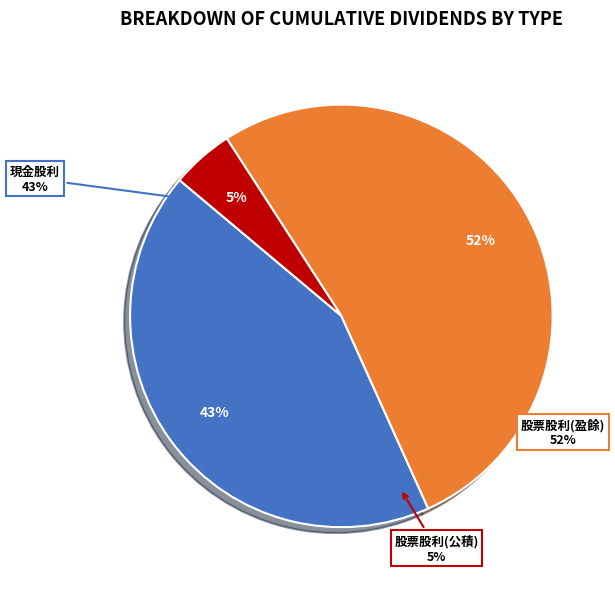

To the nearest percent, what is the difference between the largest and smallest slice percentages?

48%